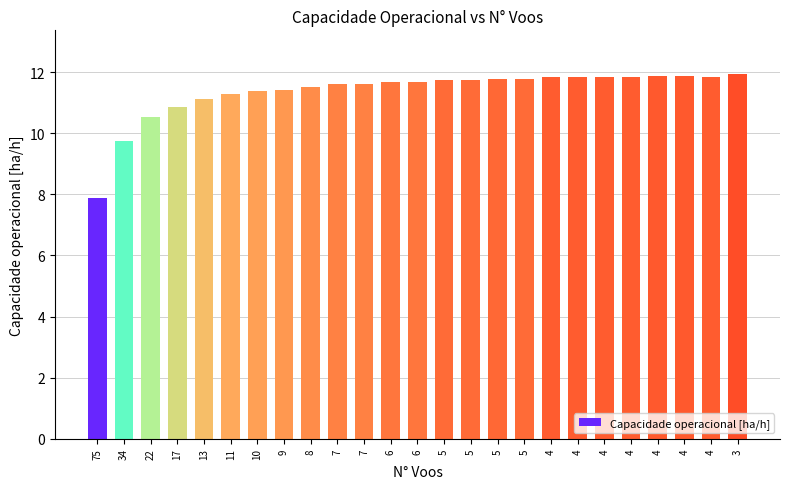

Read the value at 13.

11.1